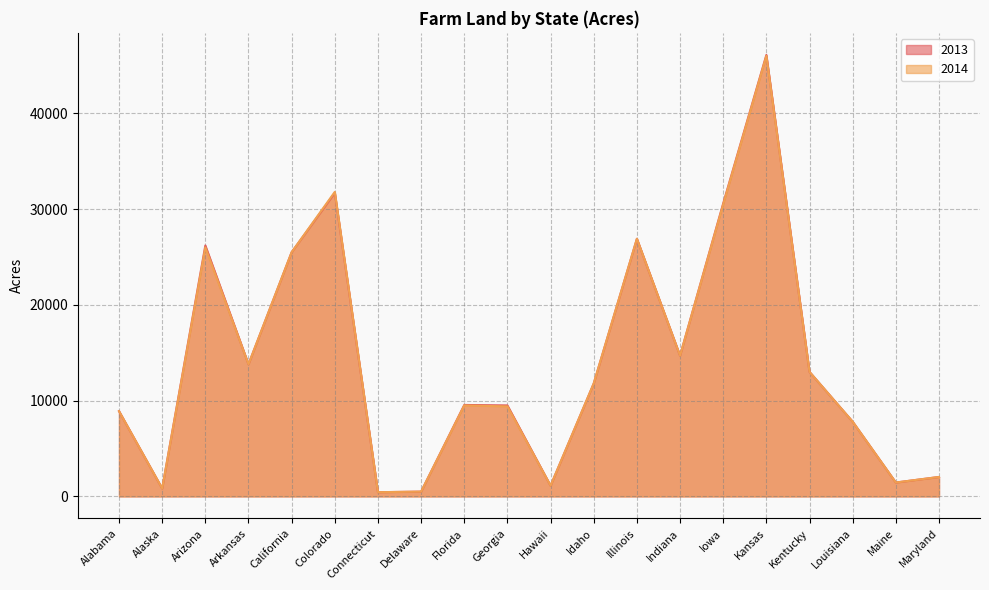

What position from the right is Colorado?

15